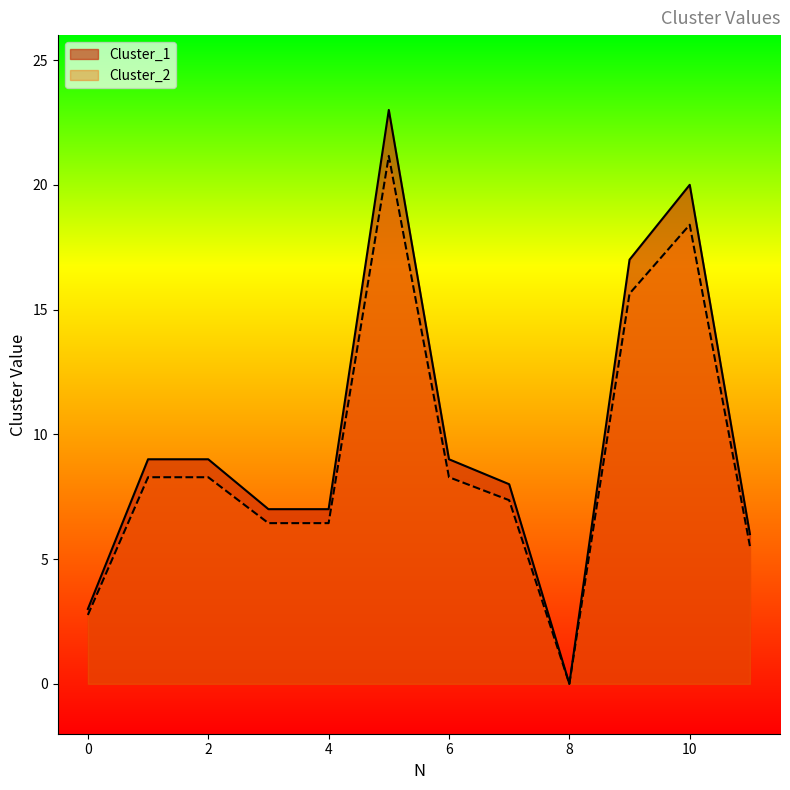

The value of Cluster_2 at 8 is 0.0. True or false?

True